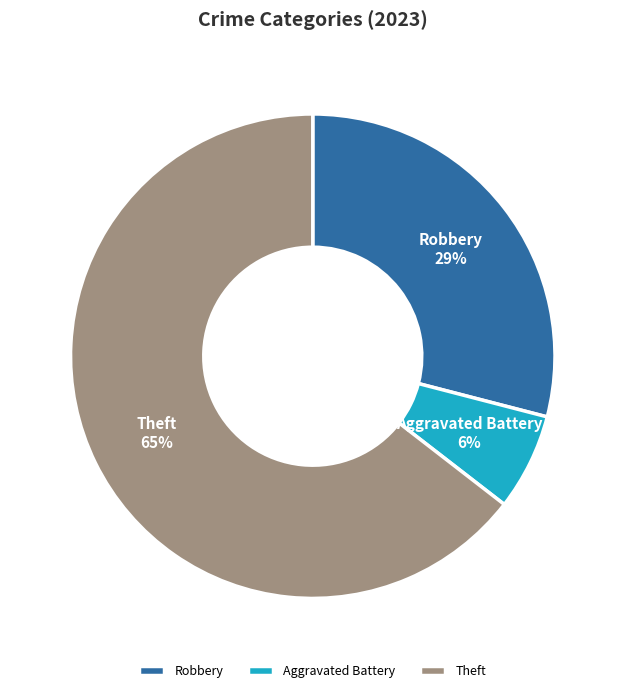

Count the number of slices in the pie.

3